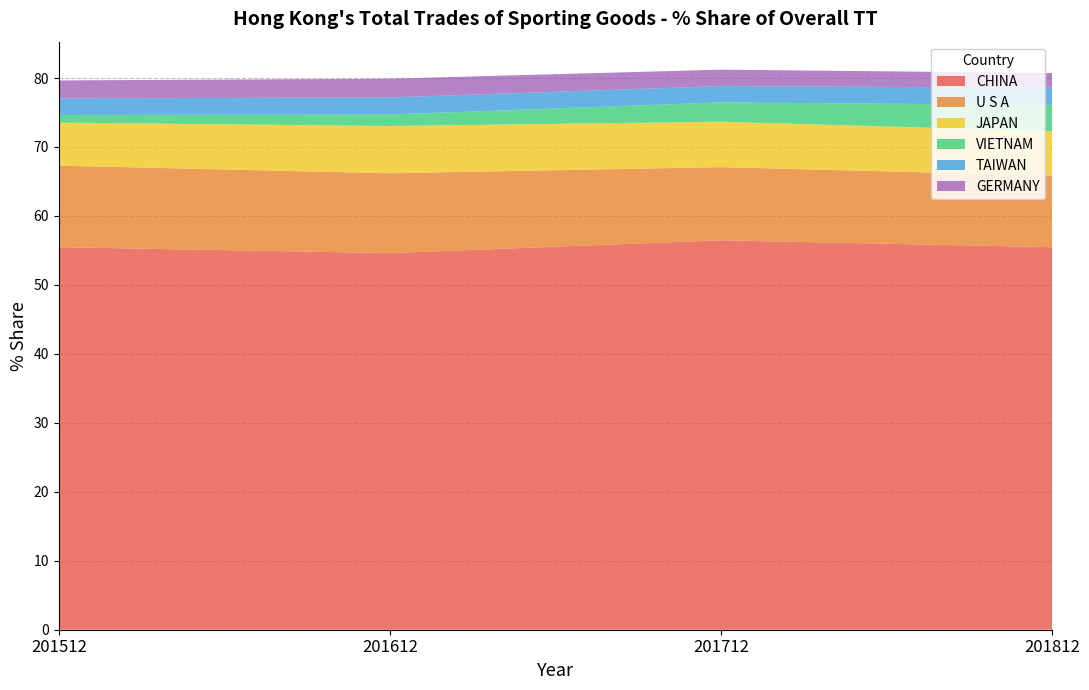

Reading left to right, what are all the values shown in this chart?

CHINA: 55.5	54.6	56.5	55.5
U S A: 11.8	11.6	10.6	10.4
JAPAN: 6.2	6.8	6.6	6.4
VIETNAM: 1.1	1.7	2.8	3.8
TAIWAN: 2.4	2.5	2.4	2.5
GERMANY: 2.6	2.7	2.4	2.1